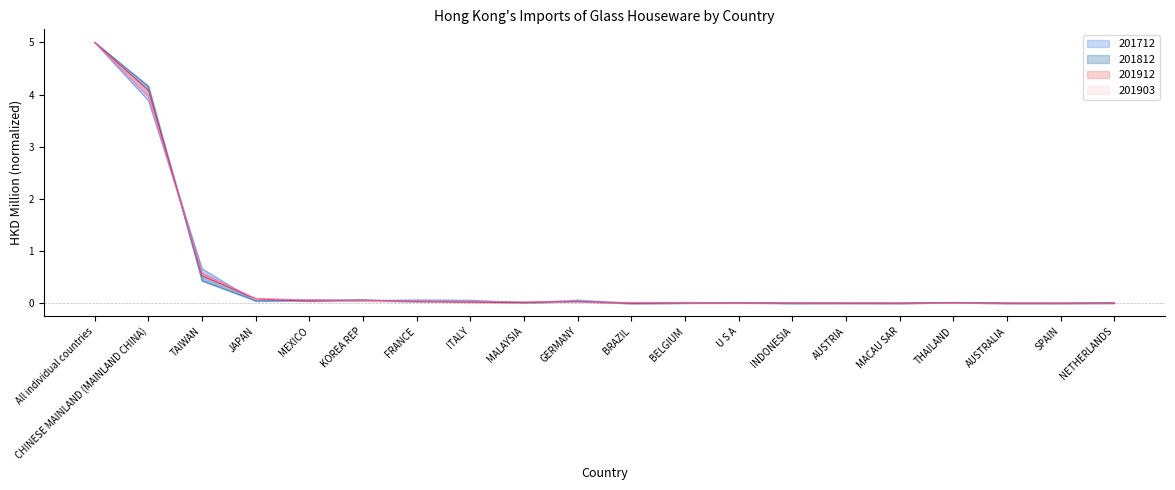

Between ITALY and All individual countries, which is larger?

All individual countries